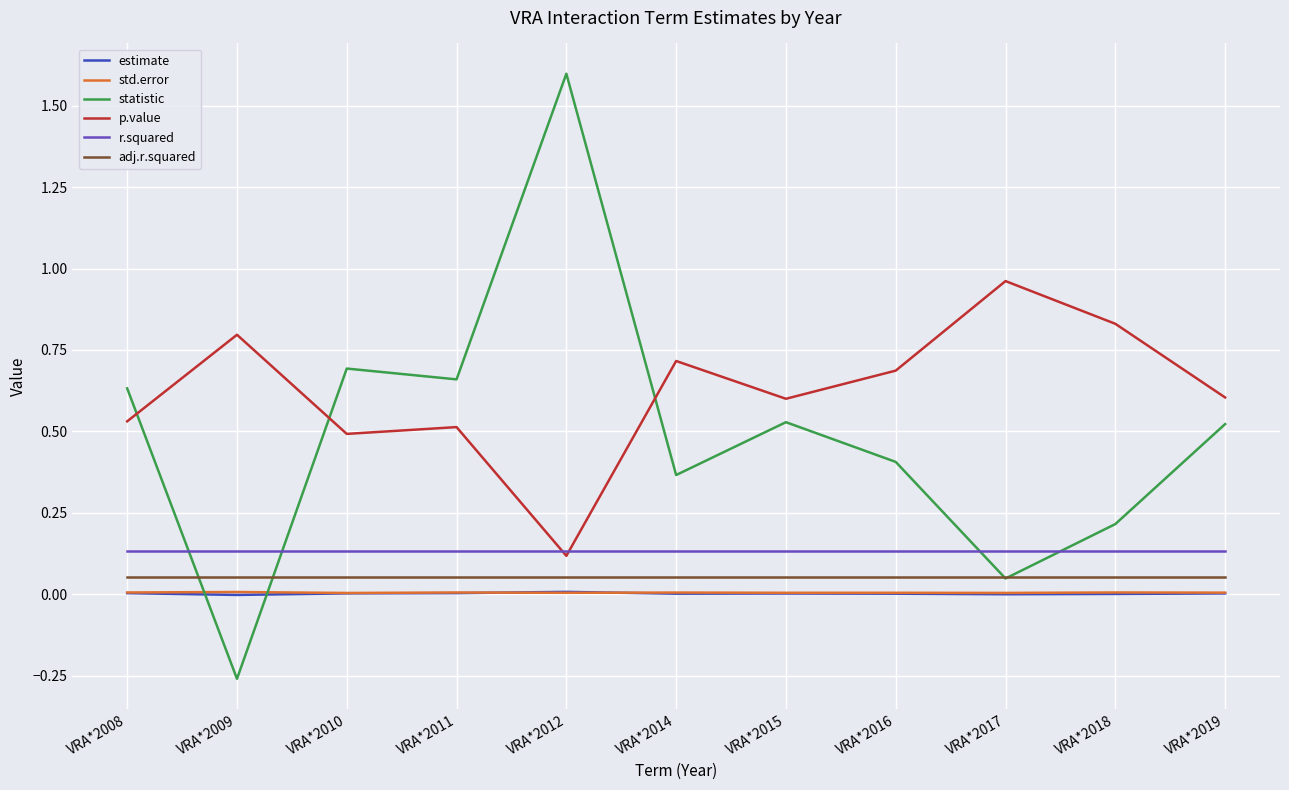

True or false: estimate and r.squared intersect in this chart.

False